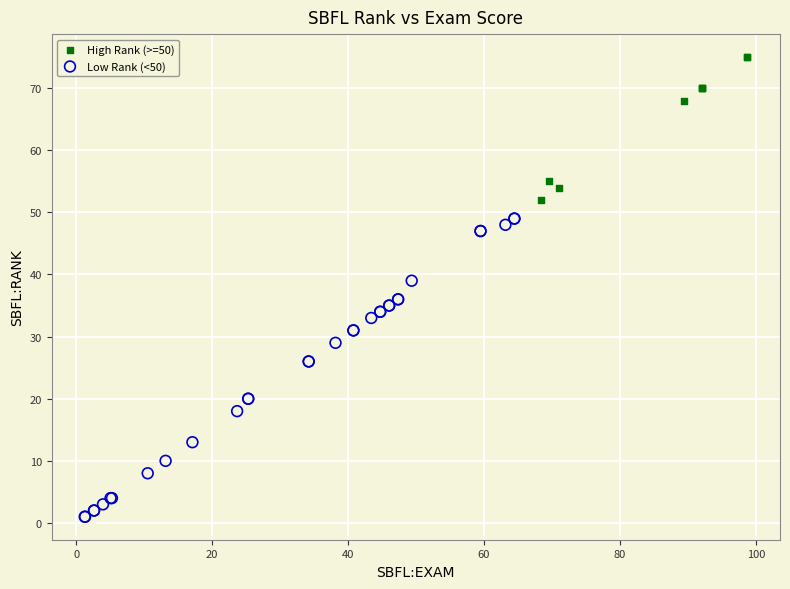

Which series has the widest spread of Y values?

Low Rank (<50)